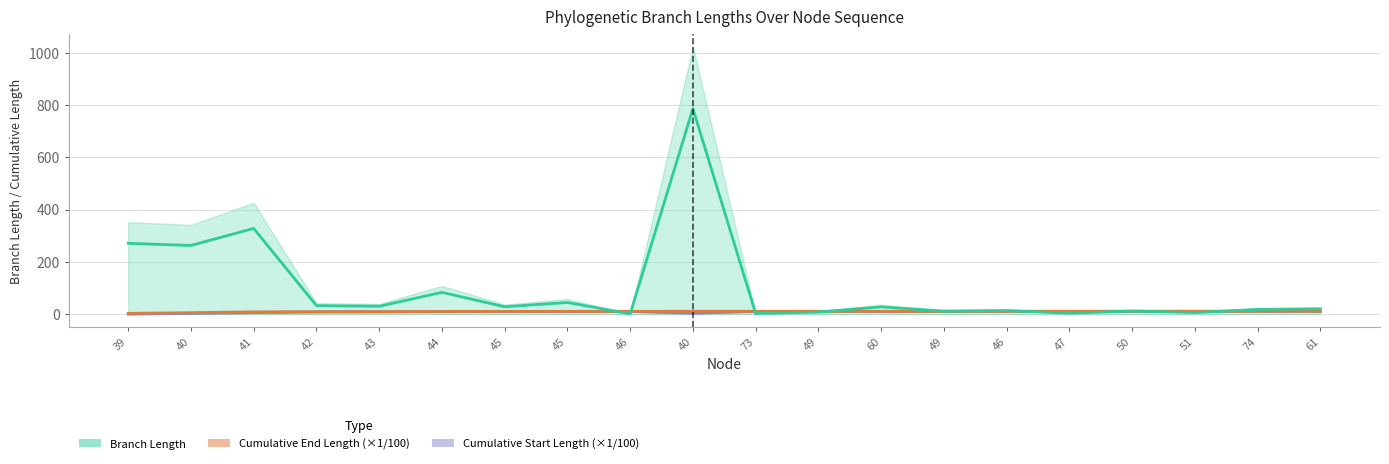

How many interior local valleys does the Branch Length series have?

8